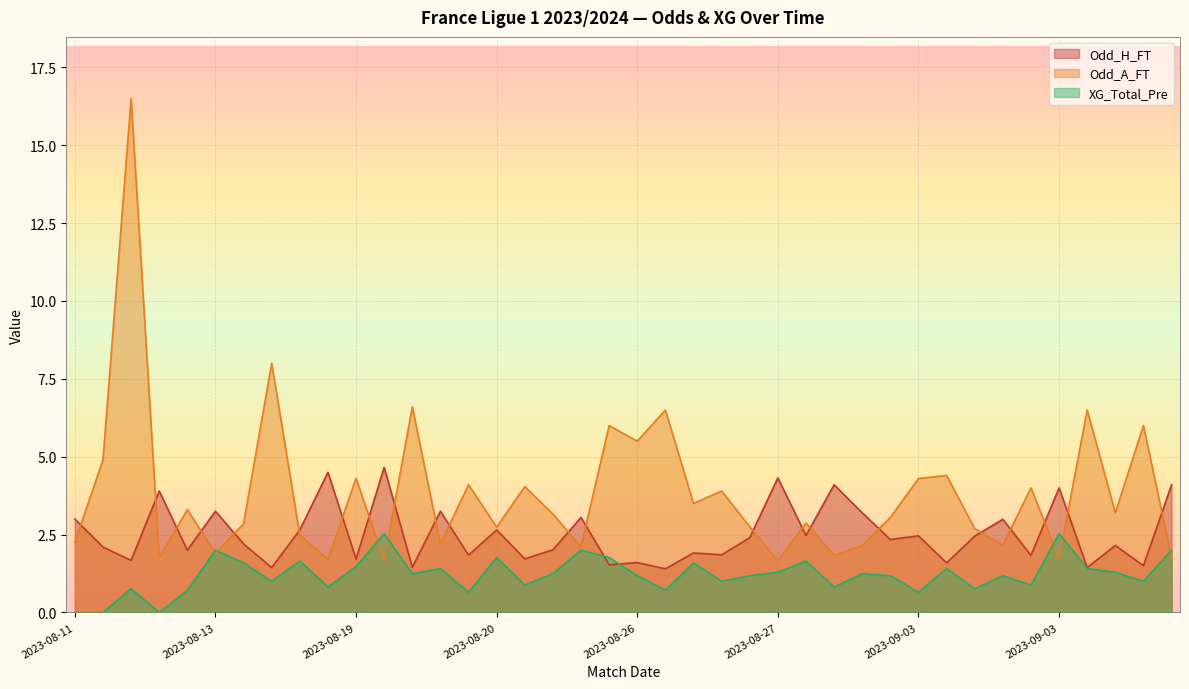

What are all the series names shown in the legend?

Odd_H_FT, Odd_A_FT, XG_Total_Pre